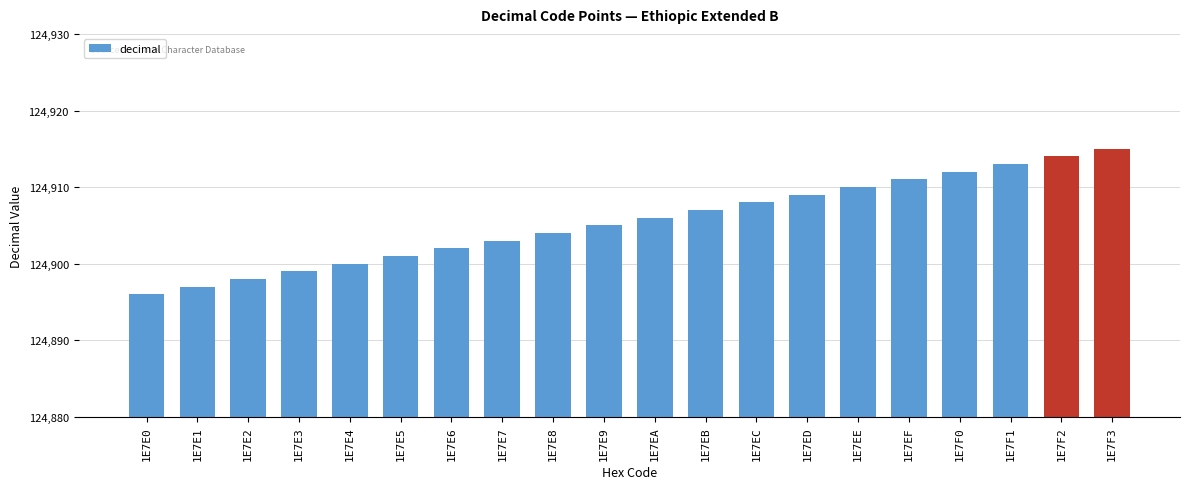

Reading right to left, what are all the values shown in this chart?

1E7F3=124915	1E7F2=124914	1E7F1=124913	1E7F0=124912	1E7EF=124911	1E7EE=124910	1E7ED=124909	1E7EC=124908	1E7EB=124907	1E7EA=124906	1E7E9=124905	1E7E8=124904	1E7E7=124903	1E7E6=124902	1E7E5=124901	1E7E4=124900	1E7E3=124899	1E7E2=124898	1E7E1=124897	1E7E0=124896